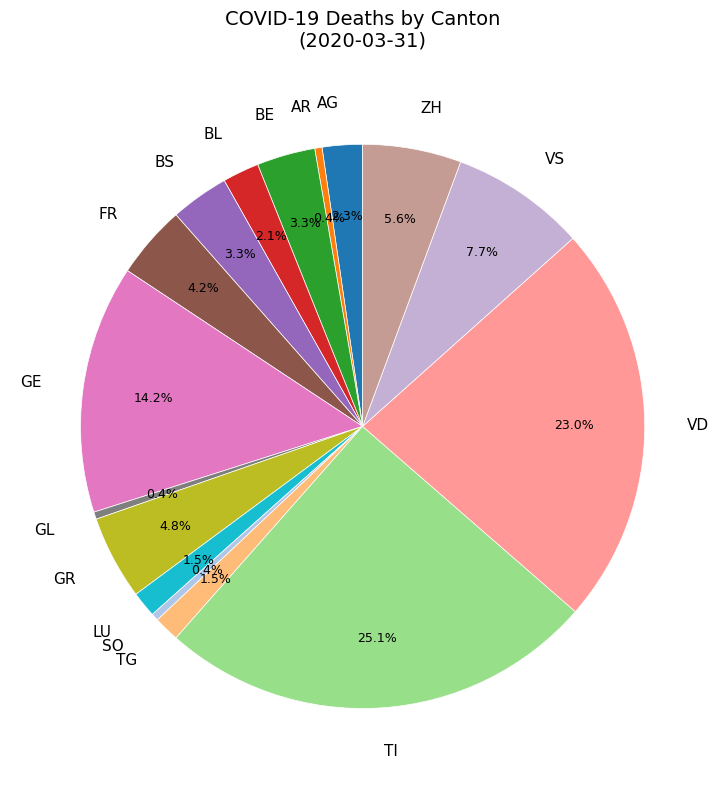

To the nearest percent, what portion does BS represent?

3%